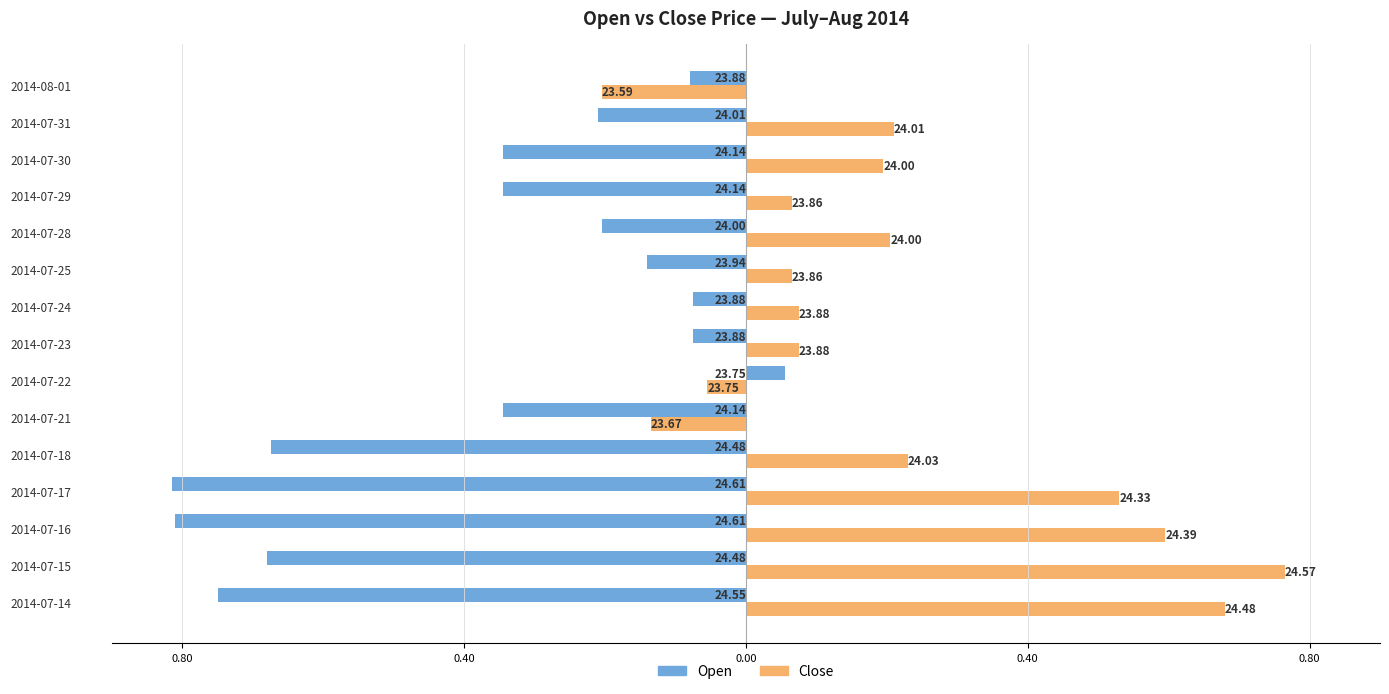

What is the difference between the second highest and second lowest values in the Close series?

0.8